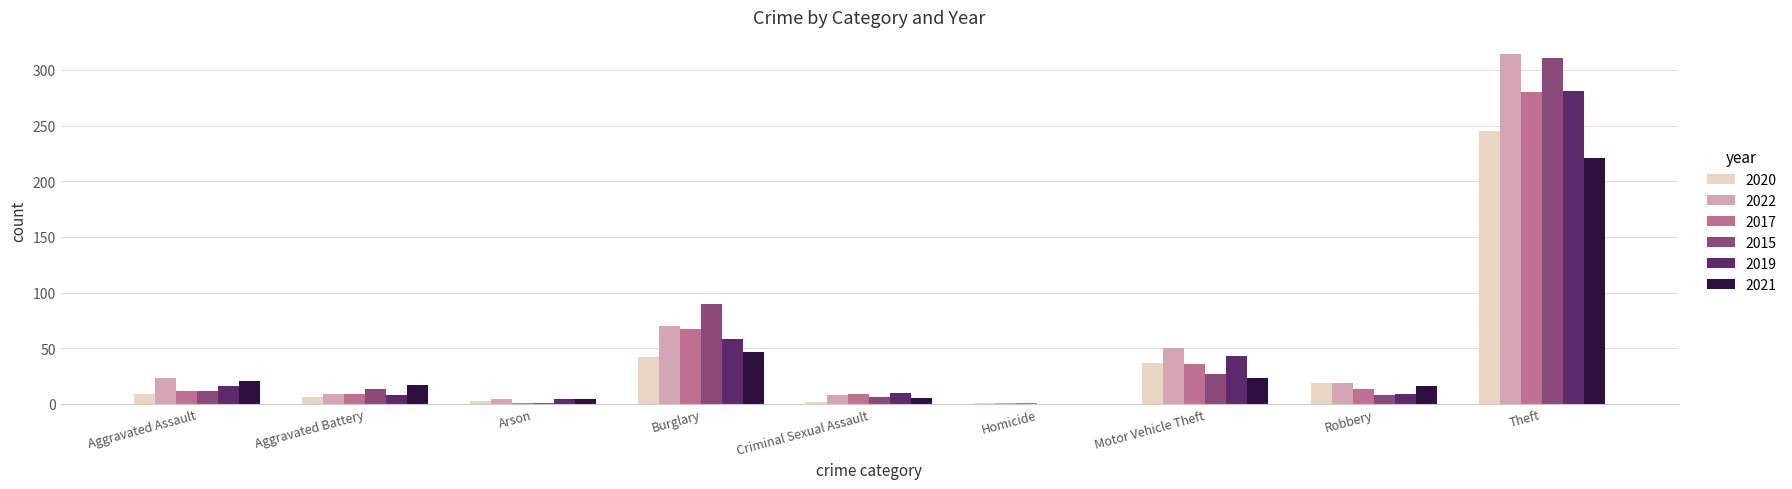

Which series has the largest range (max minus min)?

2022